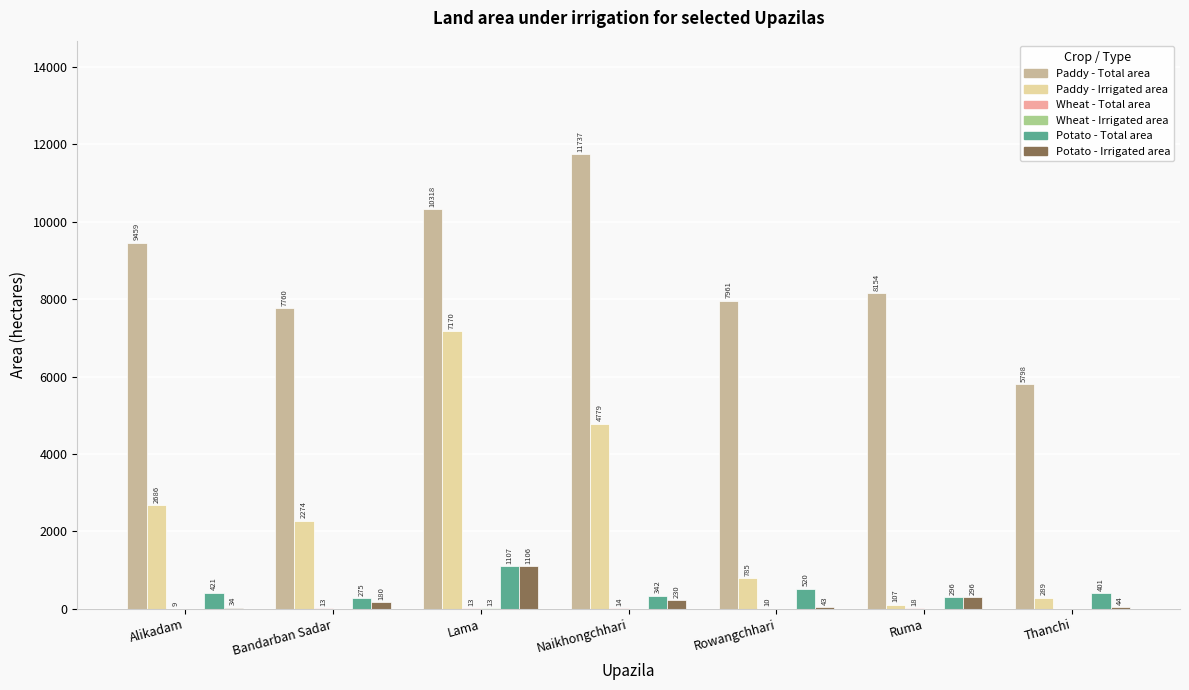

How many groups of bars are there?

7